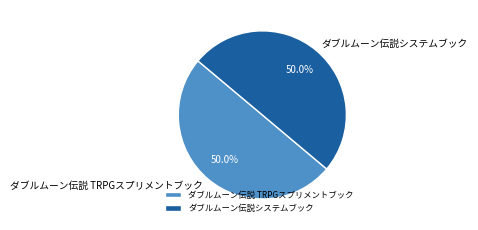

What percentage do ダブルムーン伝説システムブック and ダブルムーン伝説 TRPGスプリメントブック together represent?

100.0%